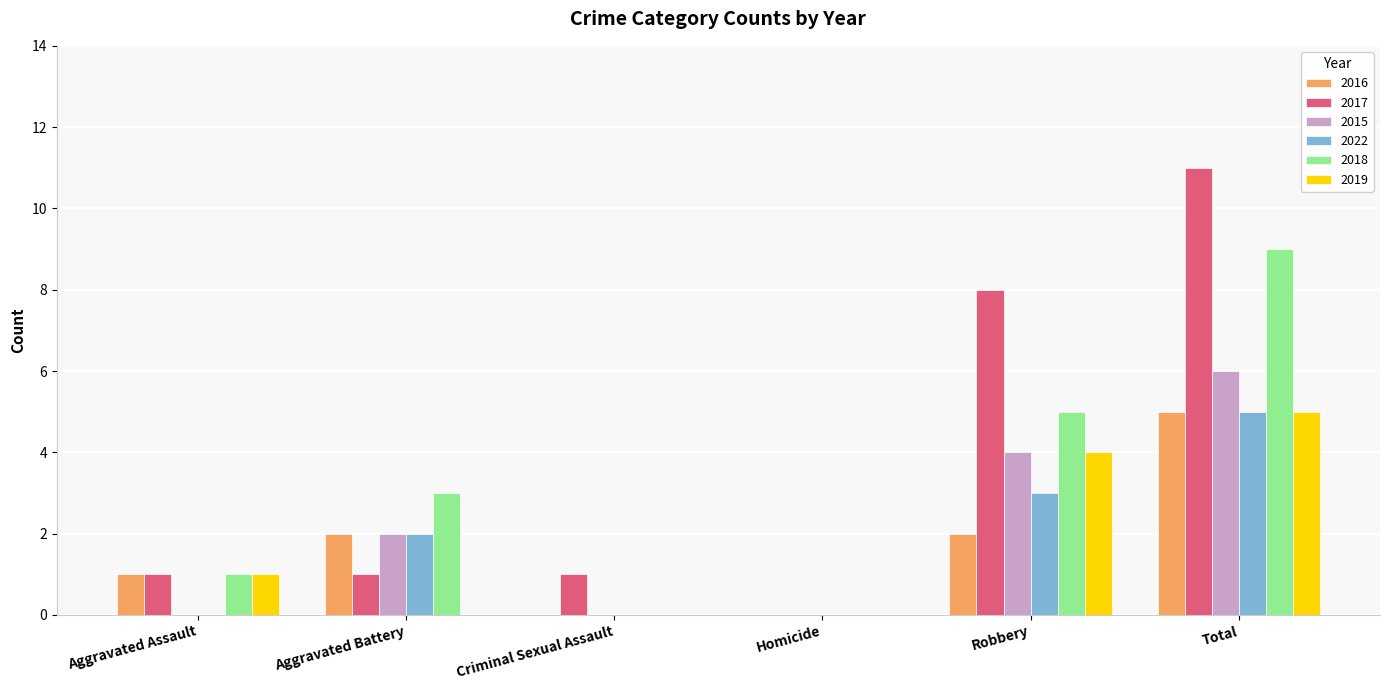

The value of 2016 at Criminal Sexual Assault is -2. True or false?

False